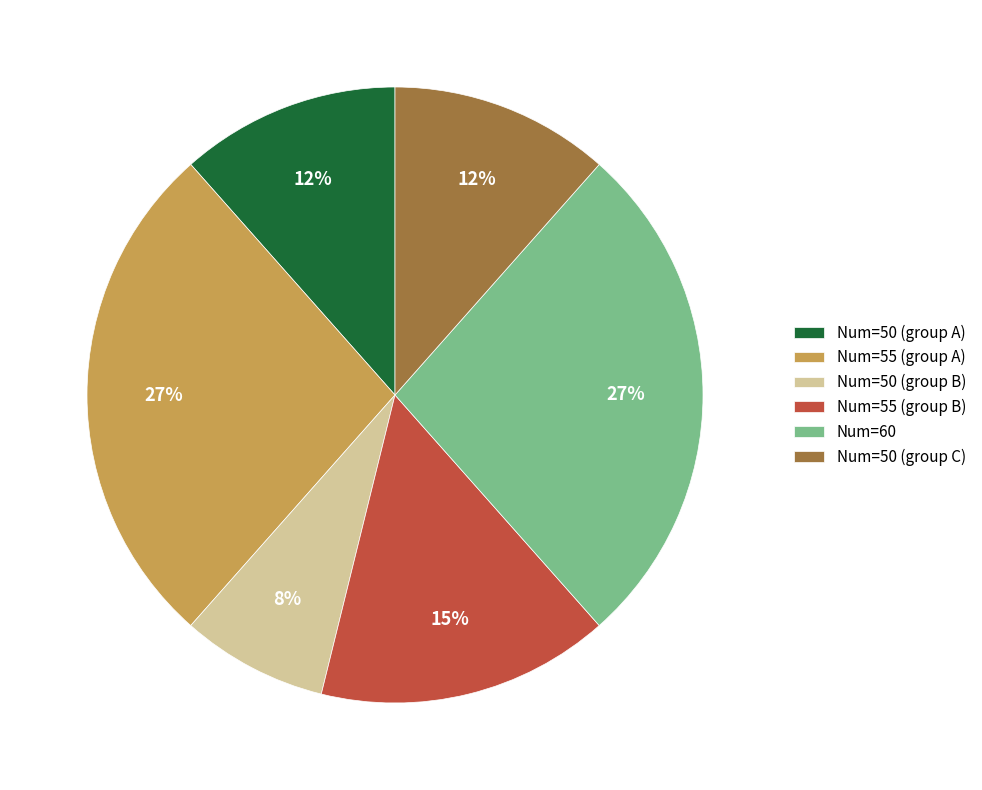

Is it true that Num=55 (group A) is 15% of the pie?

False